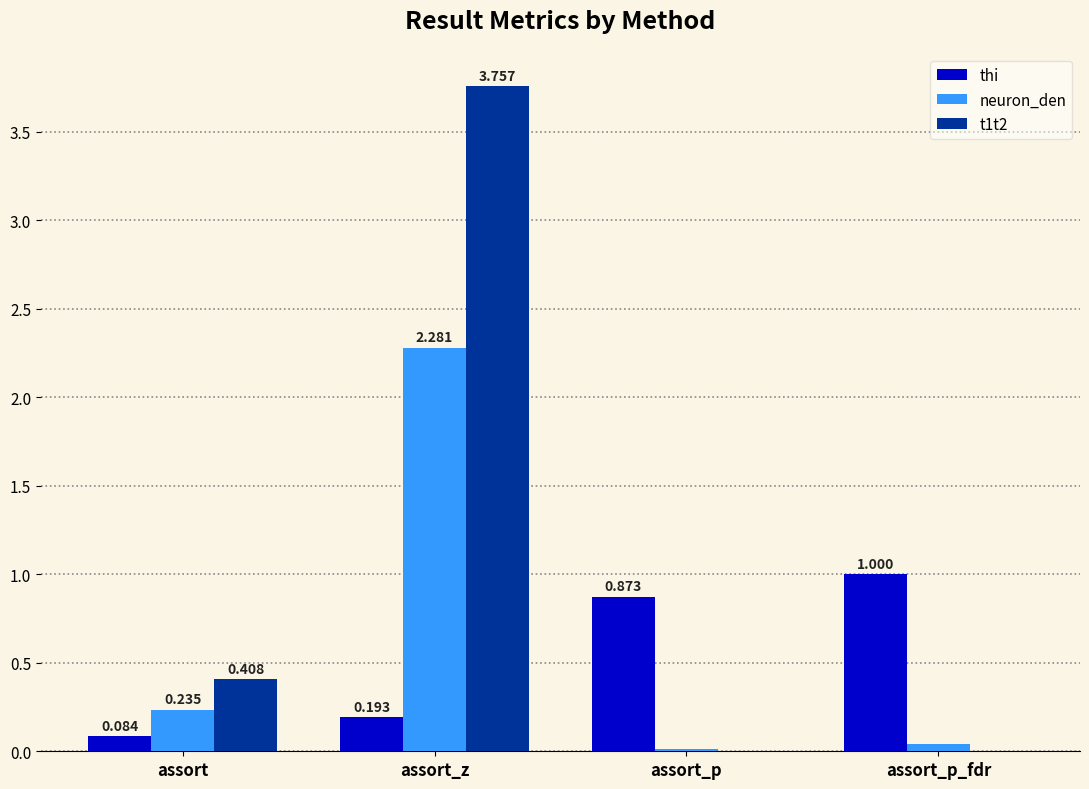

What is the sum of all thi values?

2.2